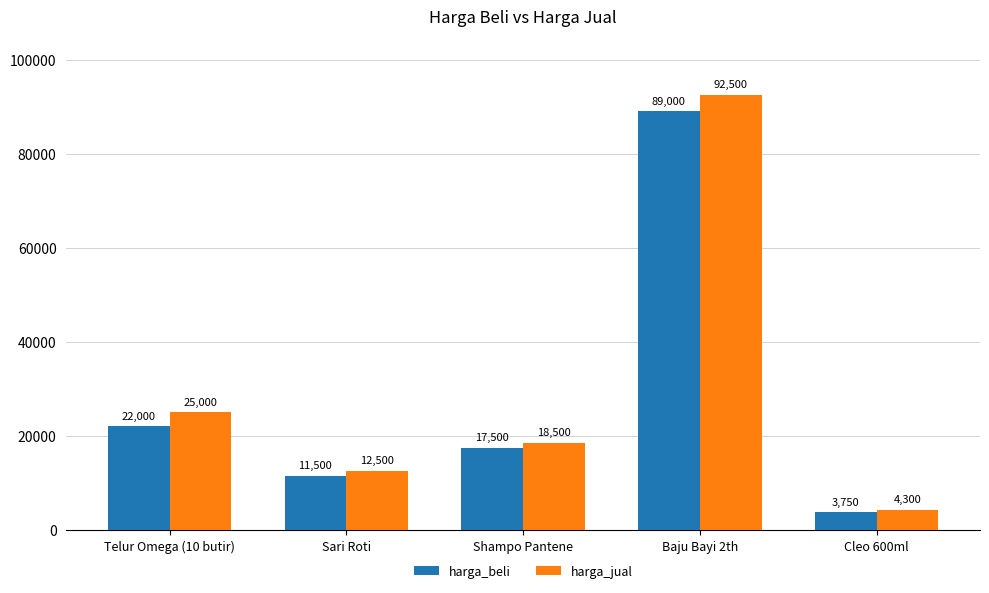

Reading left to right, transcribe all the data shown in this chart.

harga_beli: 22000	11500	17500	89000	3750
harga_jual: 25000	12500	18500	92500	4300